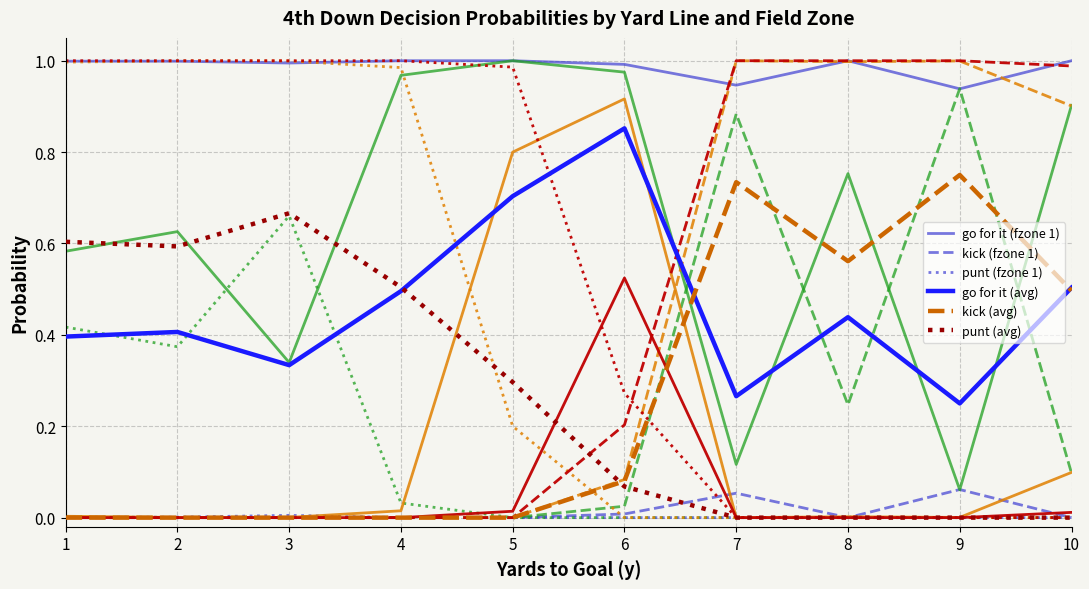

Reading right to left, list all the values displayed in this chart.

gofor: 0.0	0.1	0.9	1.0	0.0	0.0	0.1	0.9	0.0	0.0	0.8	1.0	0.0	0.0	0.1	0.9	0.5	0.9	1.0	1.0	0.0	0.8	1.0	1.0	0.0	0.0	1.0	1.0	0.0	0.0	0.3	1.0	0.0	0.0	0.6	1.0	0.0	0.0	0.6	1.0
kick: 1.0	0.9	0.1	0.0	1.0	1.0	0.9	0.1	1.0	1.0	0.2	0.0	1.0	1.0	0.9	0.1	0.2	0.1	0.0	0.0	0.0	0.0	0.0	0.0	0.0	0.0	0.0	0.0	0.0	0.0	0.0	0.0	0.0	0.0	0.0	0.0	0.0	0.0	0.0	0.0
punt: 0.0	0.0	0.0	0.0	0.0	0.0	0.0	0.0	0.0	0.0	0.0	0.0	0.0	0.0	0.0	0.0	0.3	0.0	0.0	0.0	1.0	0.2	0.0	0.0	1.0	1.0	0.0	0.0	1.0	1.0	0.7	0.0	1.0	1.0	0.4	0.0	1.0	1.0	0.4	0.0